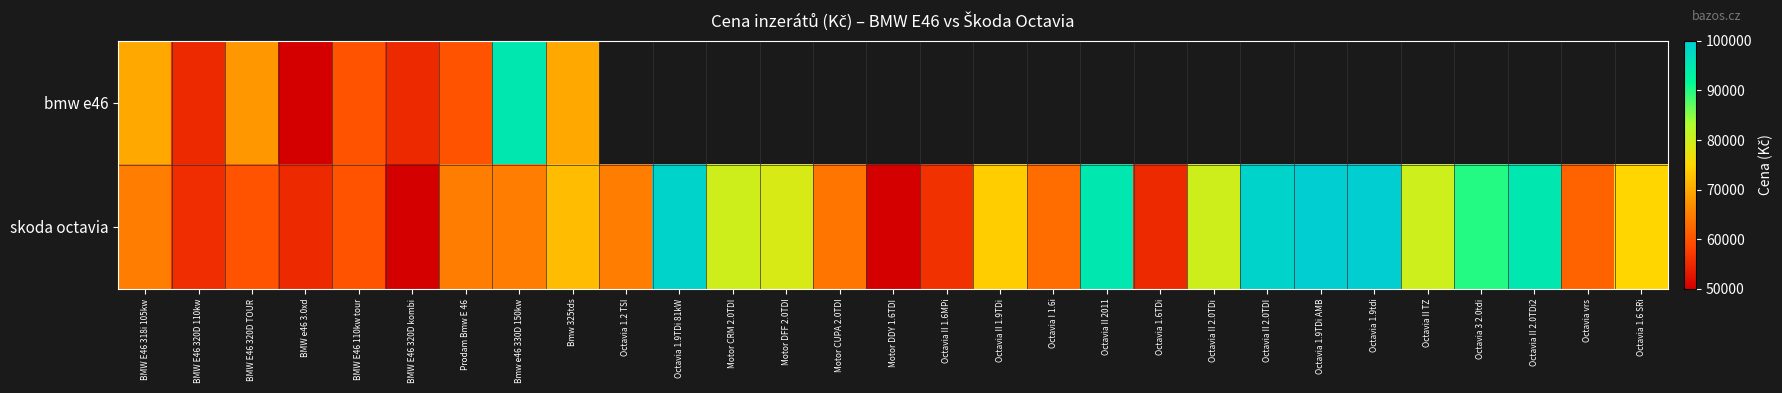

The skoda octavia series shows 99000.0 at Octavia II 2.0TDI. True or false?

True